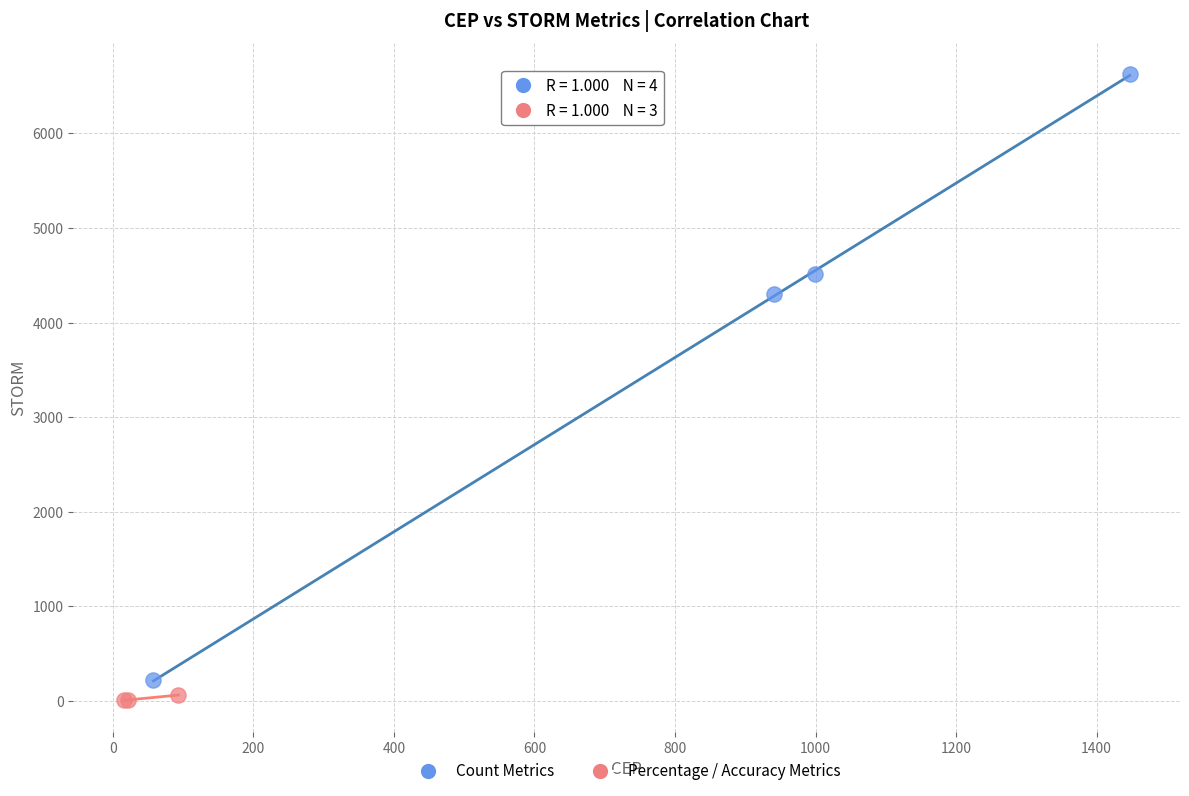

Which series contains the lowest Y value?

Percentage / Accuracy Metrics